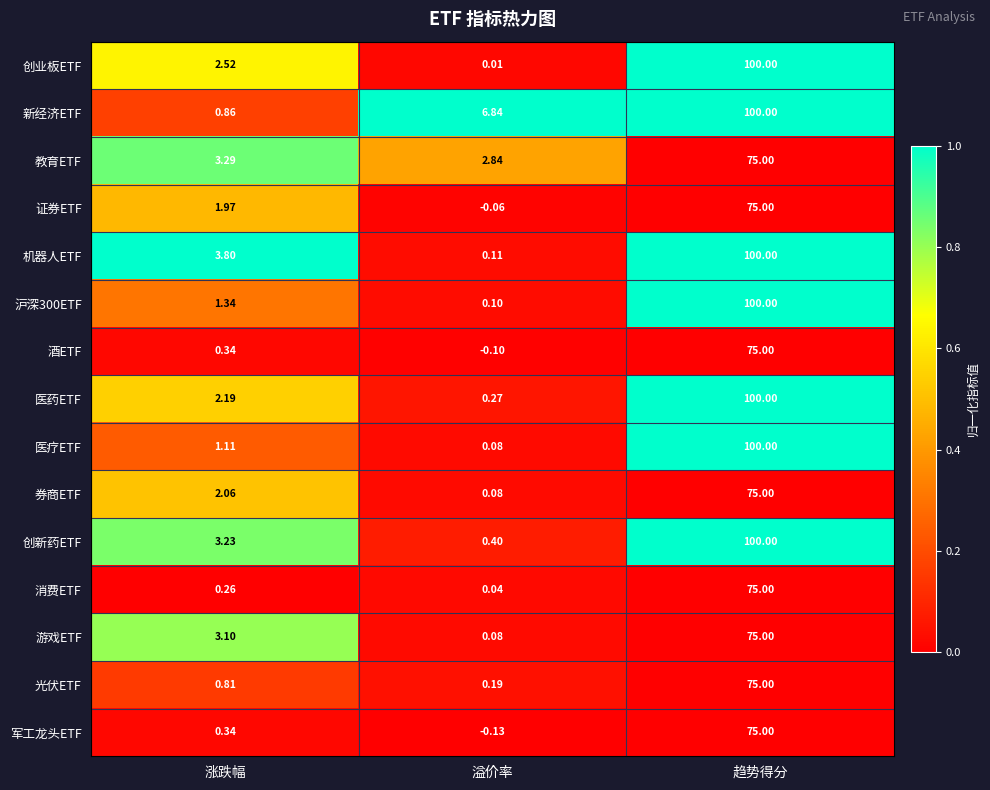

Count the number of data series in this chart.

15